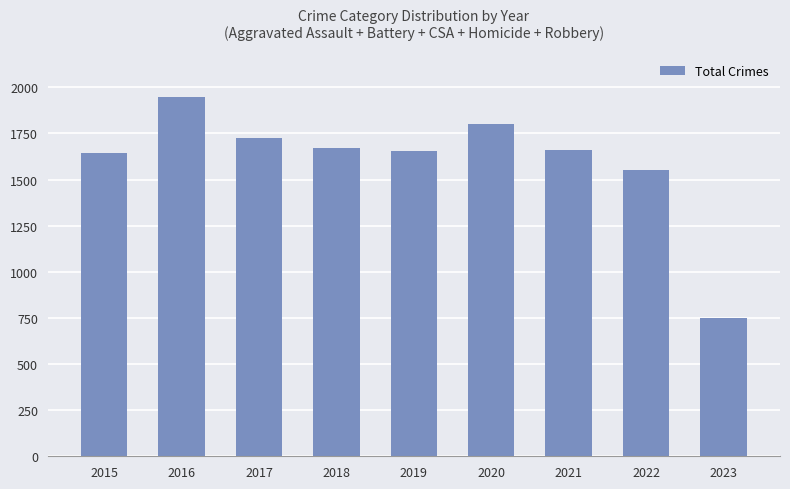

Where is the data nearest to the value 1349?

2022